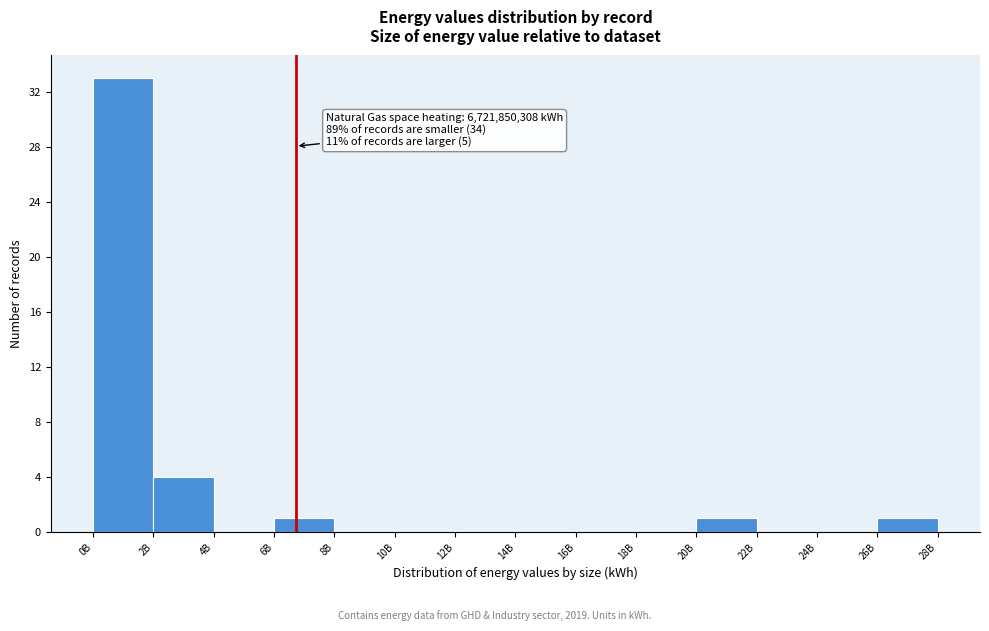

Reading right to left, transcribe all the data shown in this chart.

26B=1	24B=0	22B=0	20B=1	18B=0	16B=0	14B=0	12B=0	10B=0	8B=0	6B=1	4B=0	2B=4	0B=33